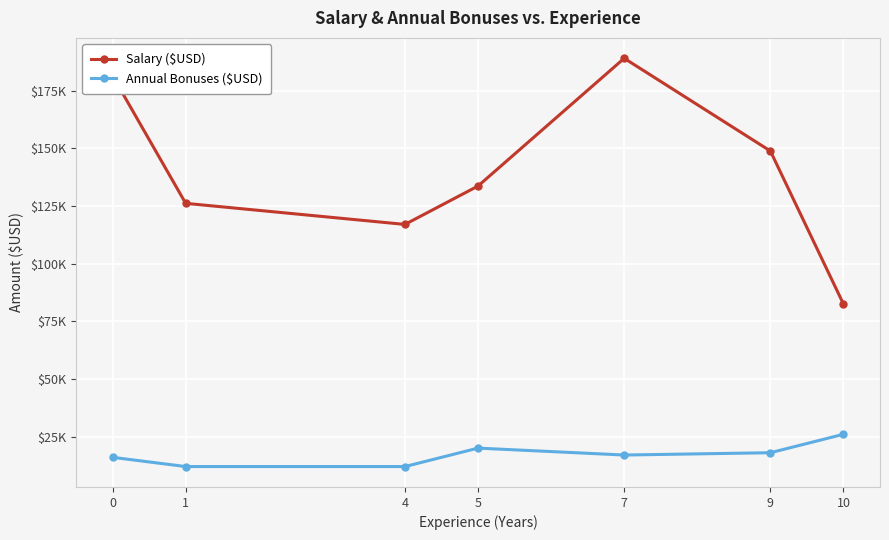

Is this an area chart (filled region under the line)?

No